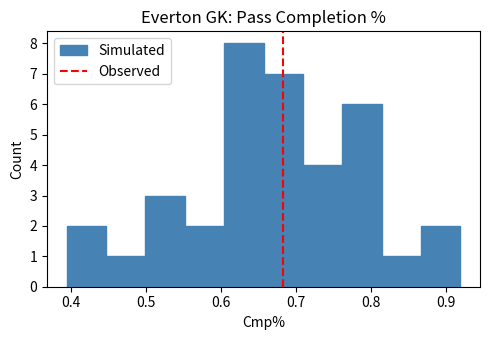

Reading left to right, transcribe this chart: for each bar, give the range it covers on the x-axis and its height. Neither the bar edges nor the heights are printed on the chart, so give them approximately, as read against the axes.

0.39 to 0.45: 2
0.45 to 0.50: 1
0.50 to 0.55: 3
0.55 to 0.60: 2
0.60 to 0.66: 8
0.66 to 0.71: 7
0.71 to 0.76: 4
0.76 to 0.81: 6
0.81 to 0.87: 1
0.87 to 0.92: 2